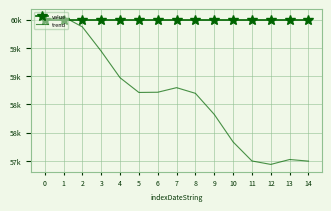

Rank the series by their maximum value, from lowest to highest.

value, trend